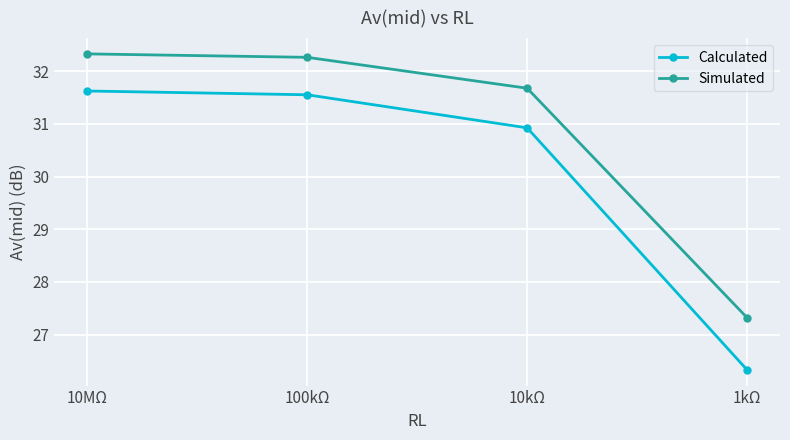

What are all the series names shown in the legend?

Calculated, Simulated